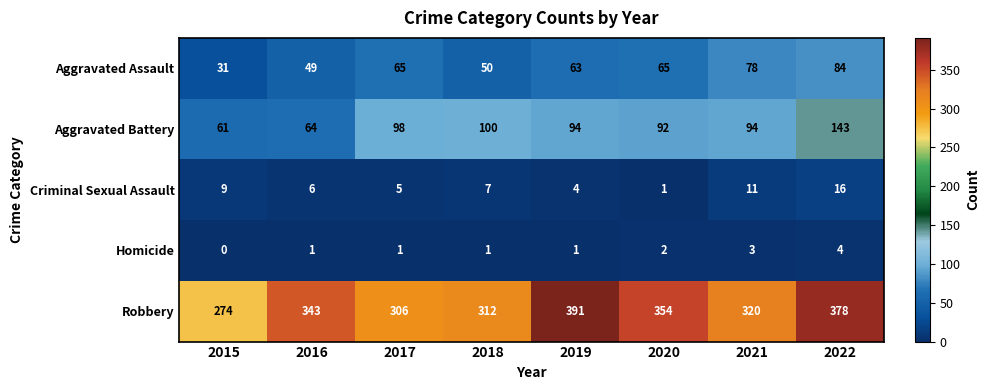

What is the difference between the maximum and minimum values in the Aggravated Assault series?

53